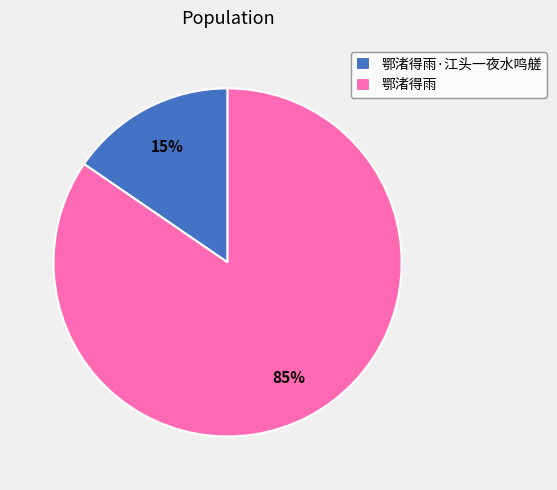

Between 鄂渚得雨 and 鄂渚得雨·江头一夜水鸣艖, which is larger?

鄂渚得雨